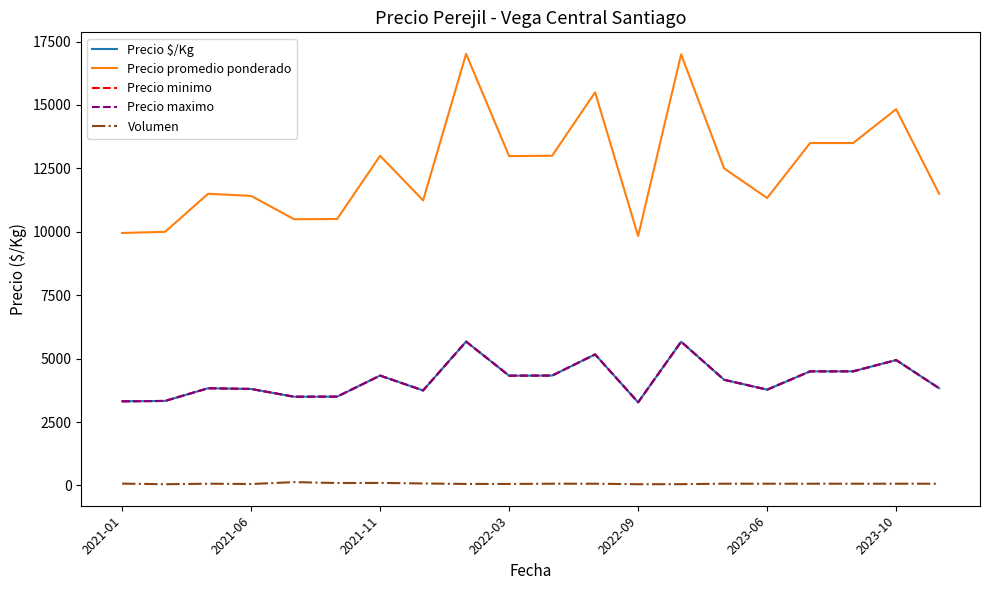

What is the minimum value shown in the chart?

50.0